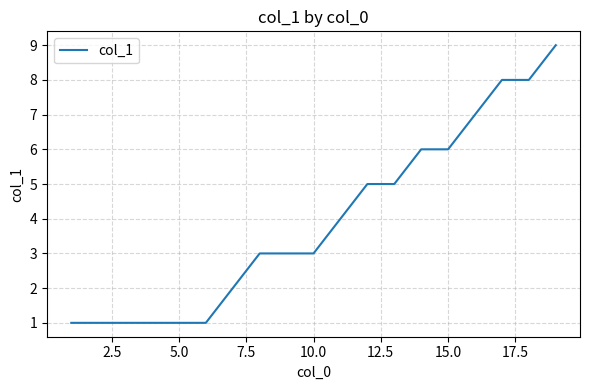

Does the chart display data point markers on the line(s)?

No